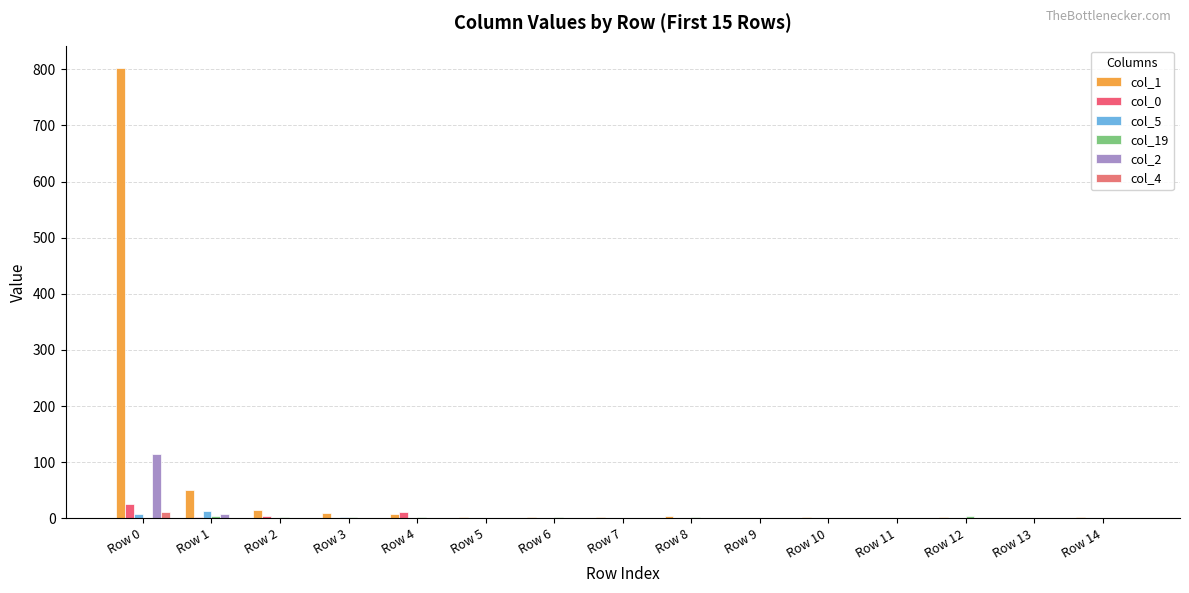

Is the value of col_5 at Row 14 greater than the value of col_2 at Row 1?

No